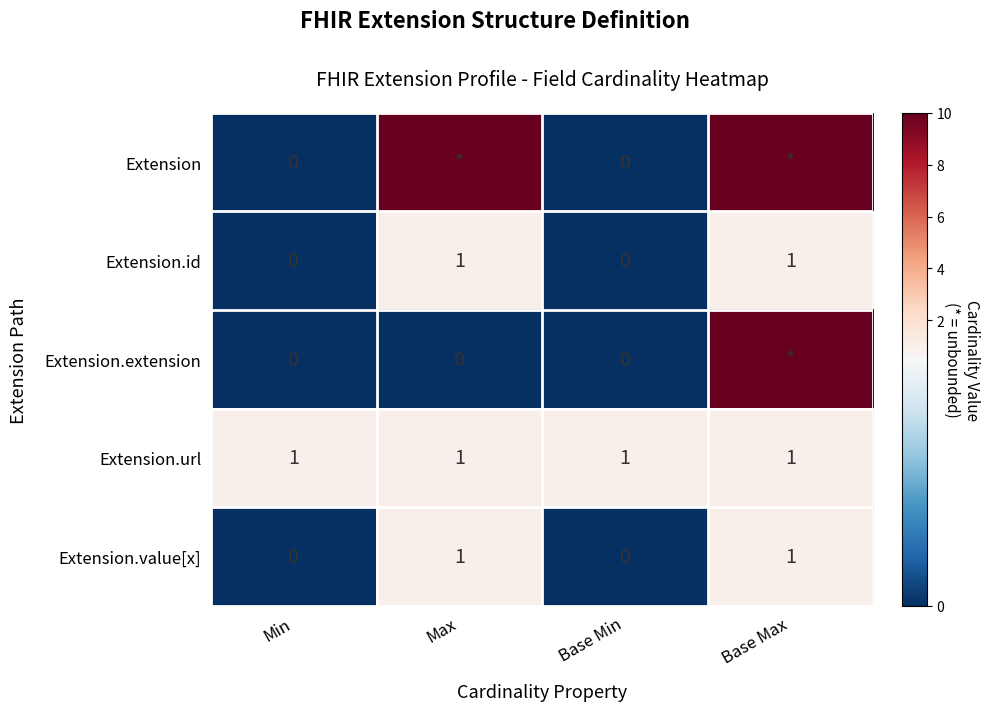

Is the value of Extension.extension at Min greater than the value of Extension.value[x] at Base Max?

No